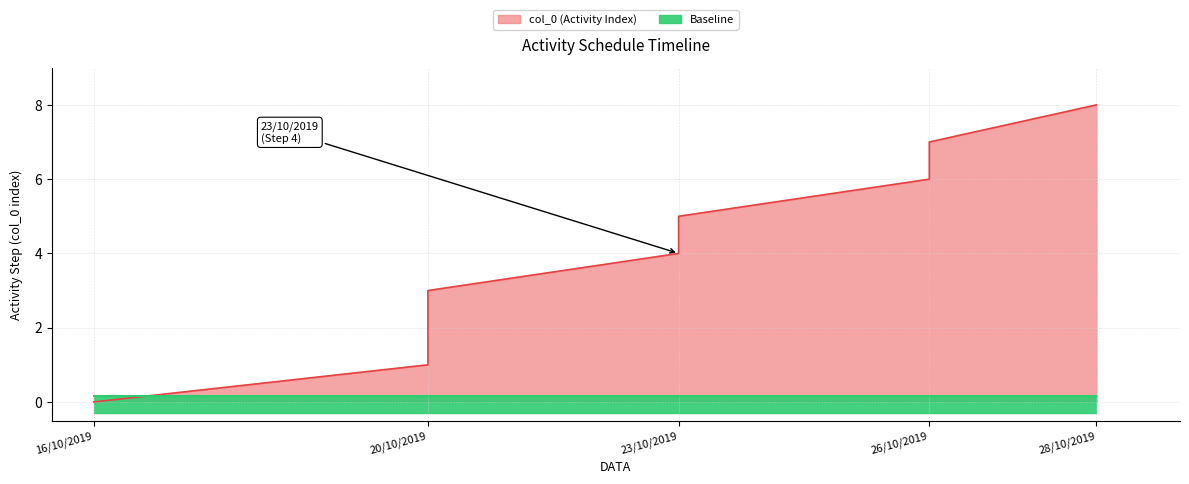

The value at 23/10/2019 is 5. True or false?

True